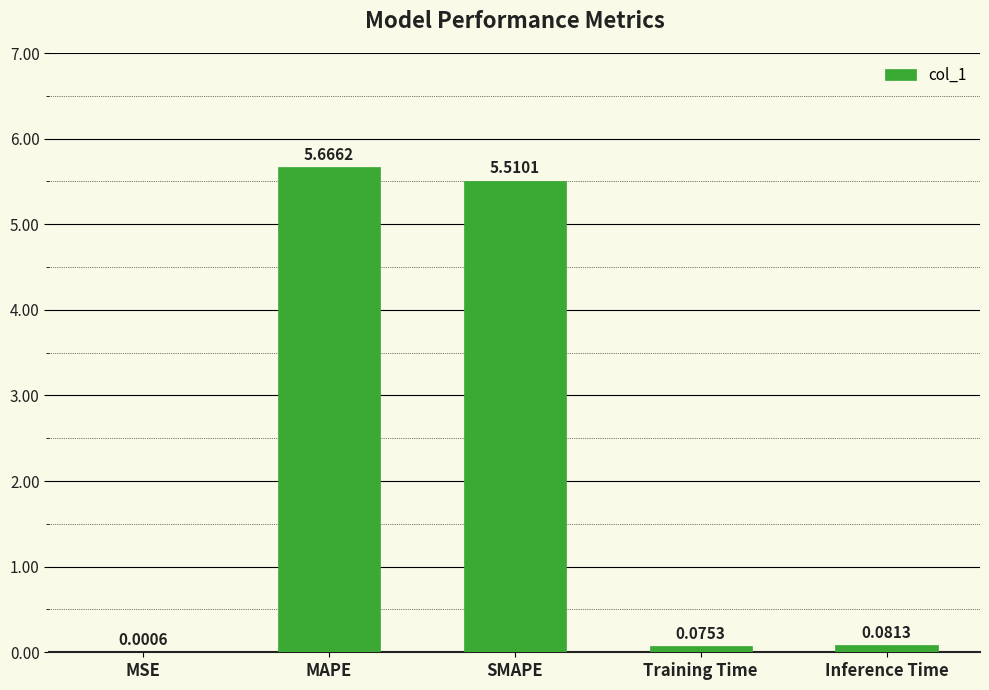

What is the sum of the values at MSE and SMAPE?

5.5